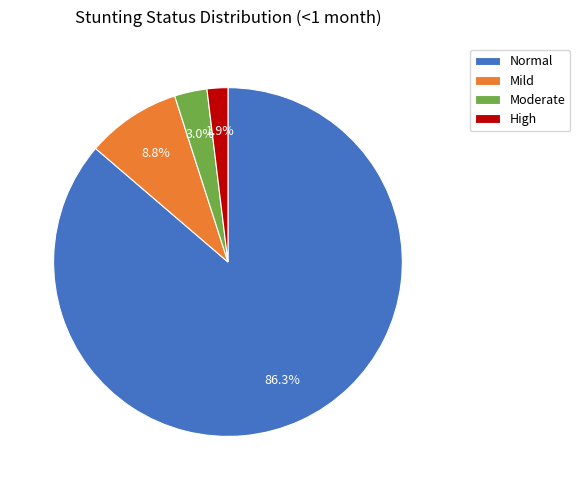

Which has a higher value, Moderate or High?

Moderate